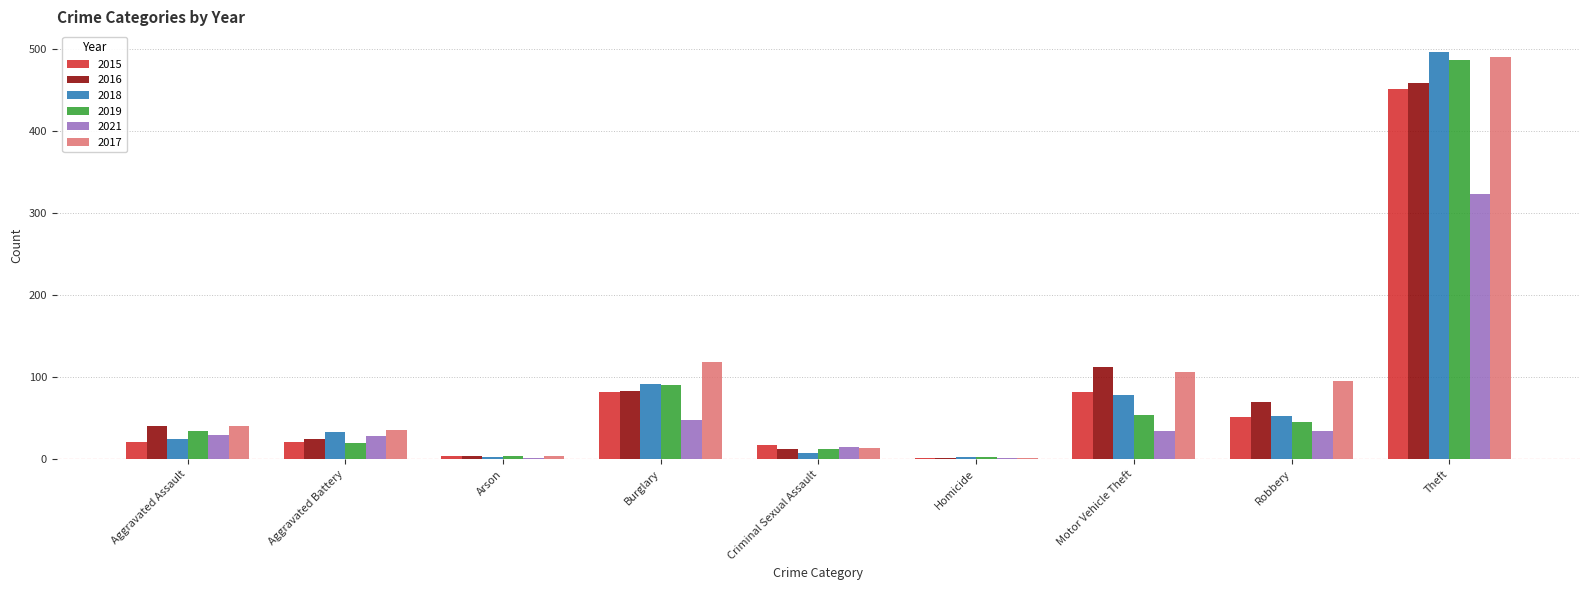

The 2015 series shows 21 at Aggravated Assault. True or false?

True